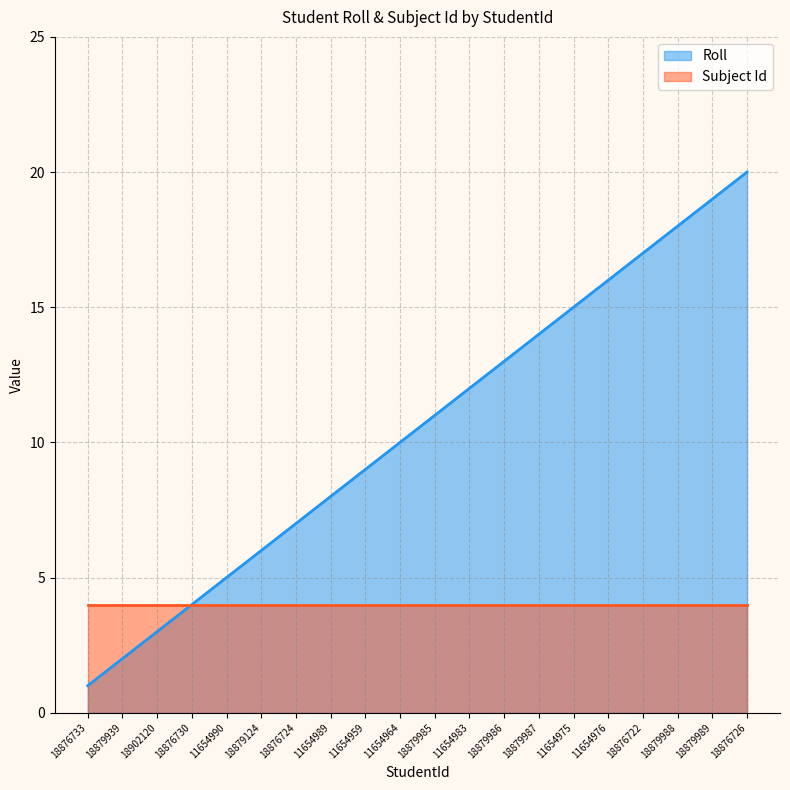

Rank the categories by value from lowest to highest.

18876733, 18879939, 18902120, 18876730, 11654990, 18879124, 18876724, 11654989, 11654959, 11654964, 18879985, 11654983, 18879986, 18879987, 11654975, 11654976, 18876722, 18879988, 18879989, 18876726